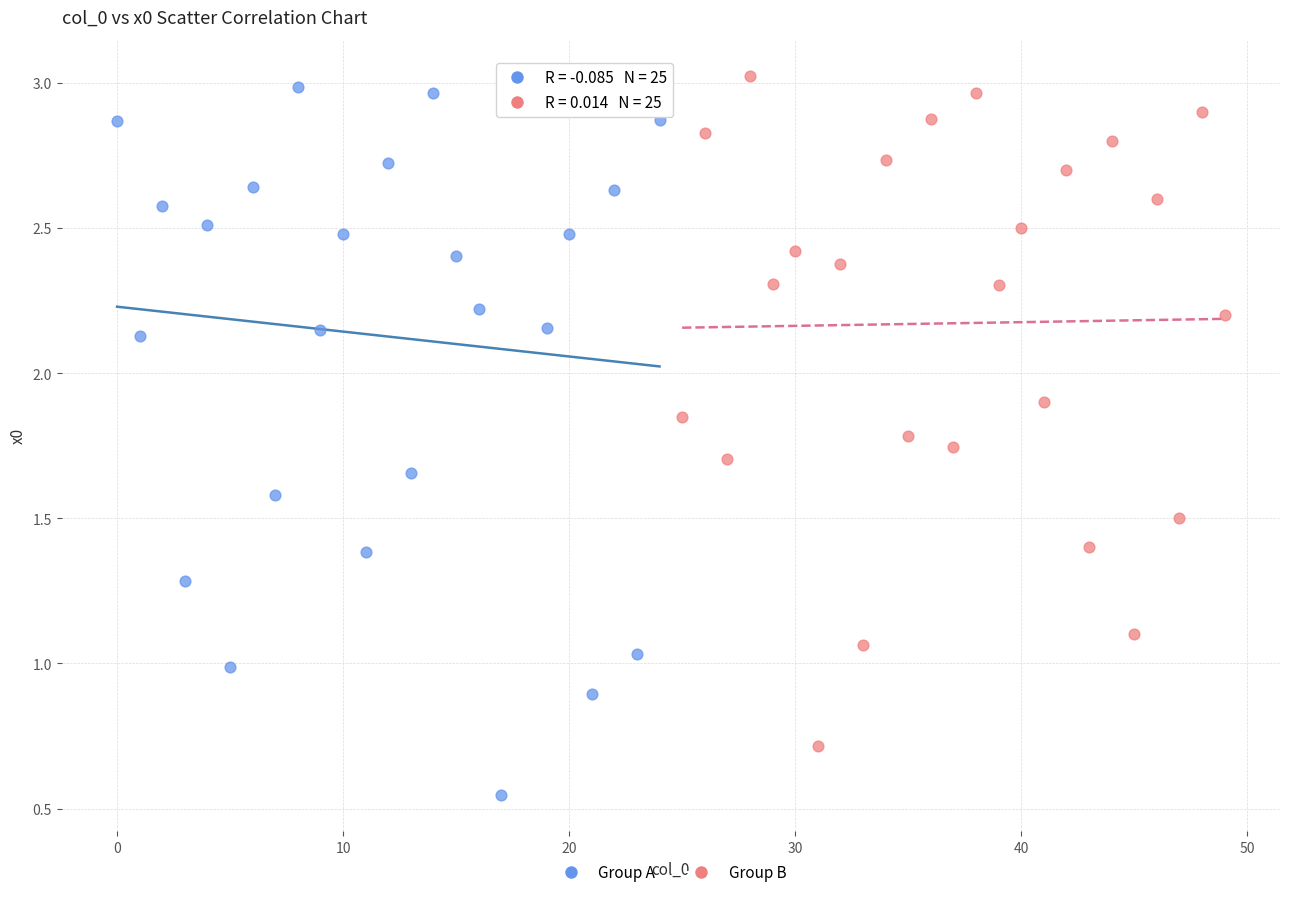

Which series reaches the minimum Y coordinate?

Group A